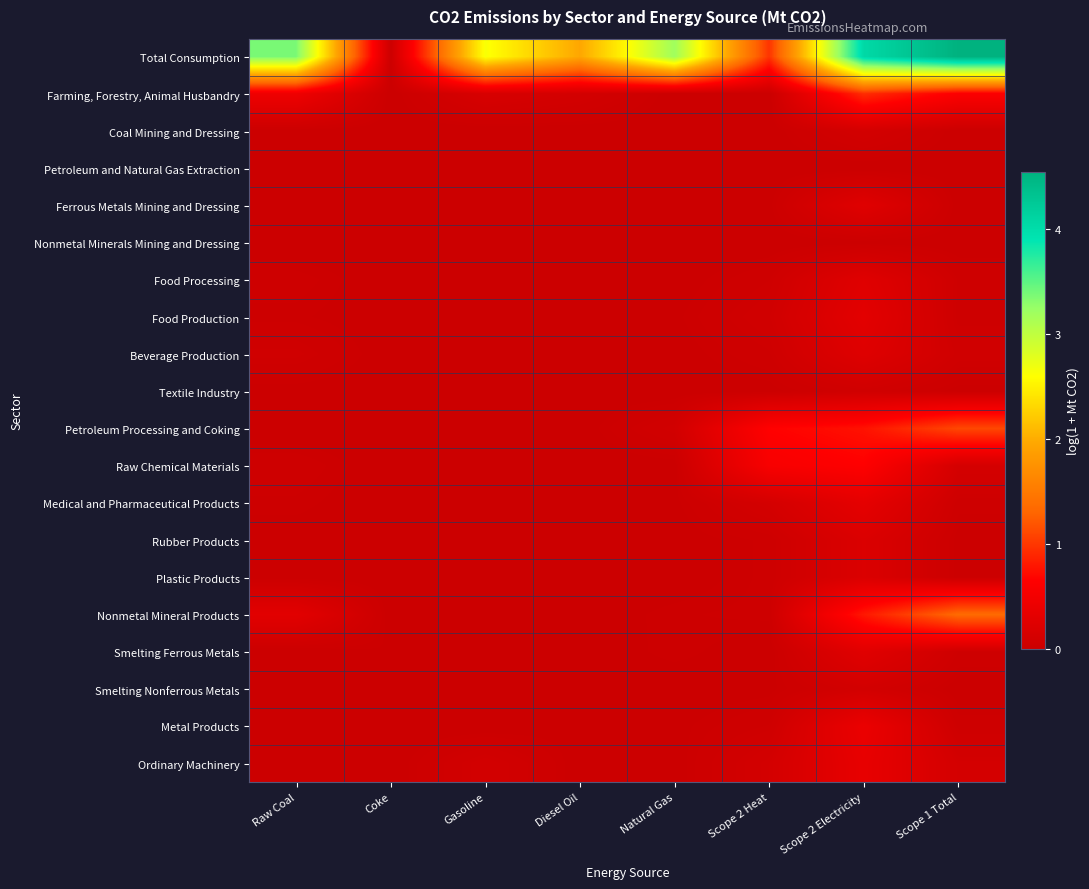

Which category has the lowest value across all series?

Coke